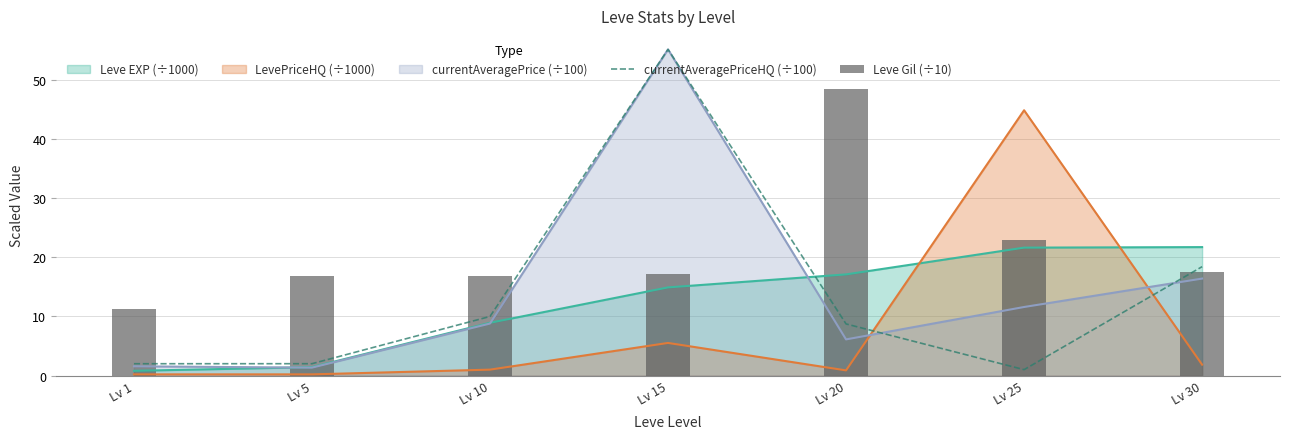

Rank the categories by currentAveragePriceHQ (÷100) value from highest to lowest.

Lv 15, Lv 30, Lv 10, Lv 20, Lv 5, Lv 1, Lv 25